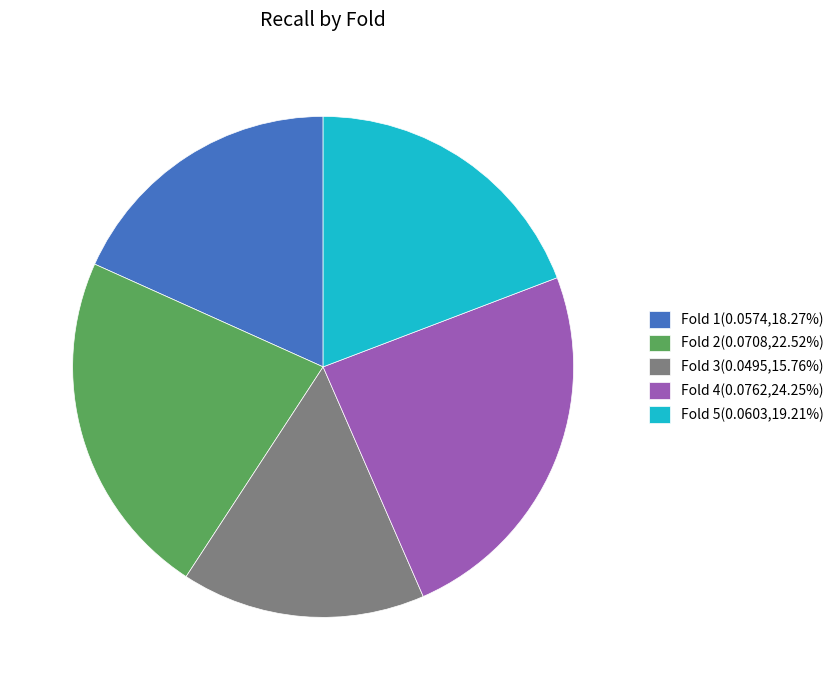

Which slice is the largest?

Fold 4